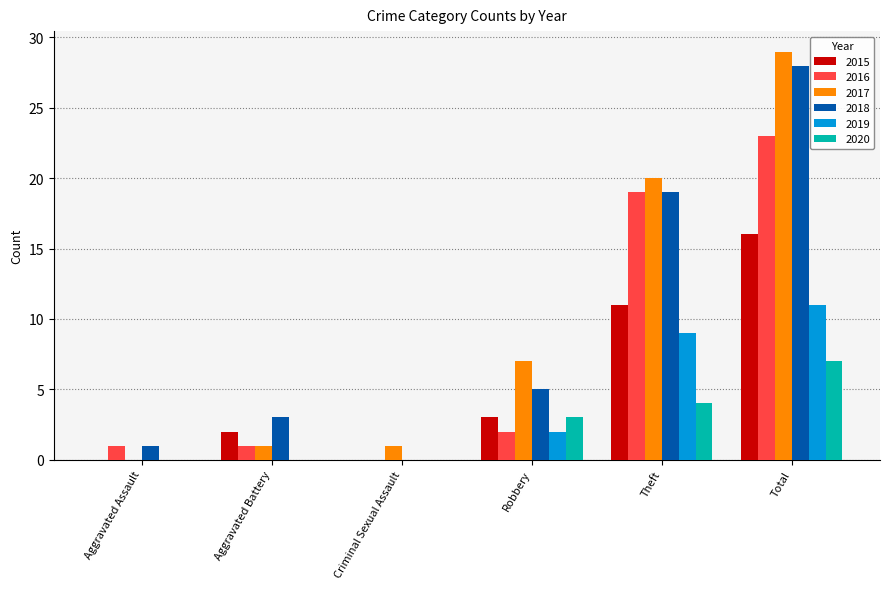

At which label does 2016 reach its peak?

Total